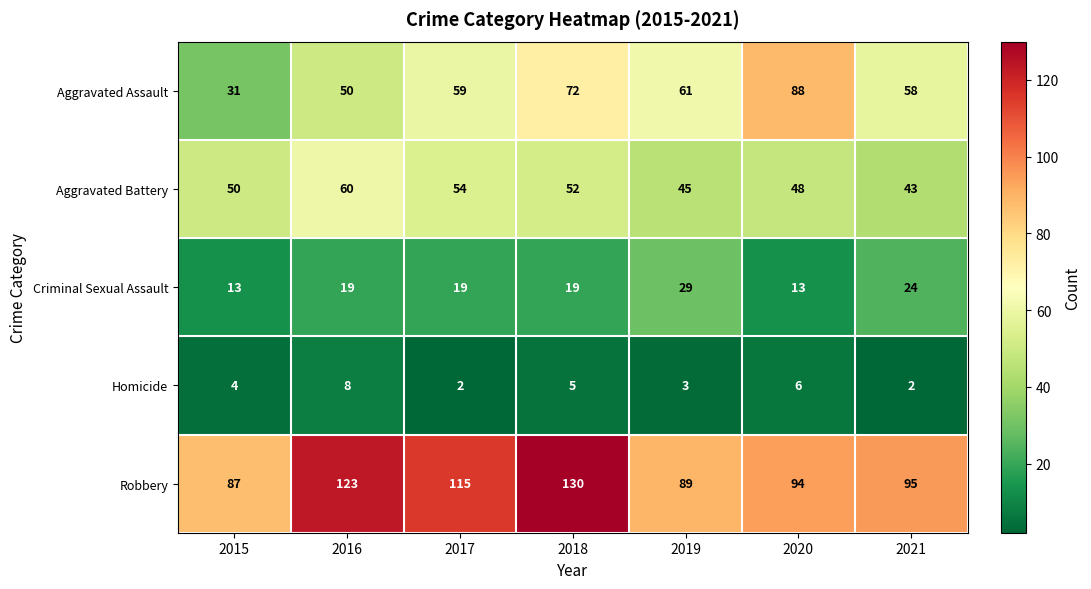

True or false: Aggravated Assault has a value of 72 at 2018.

True